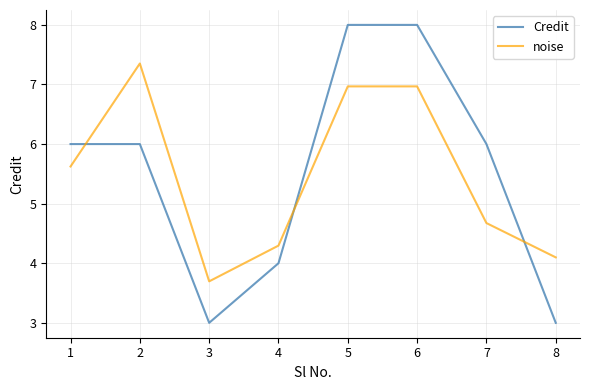

Is the value of noise at 5 greater than the value of Credit at 3?

Yes